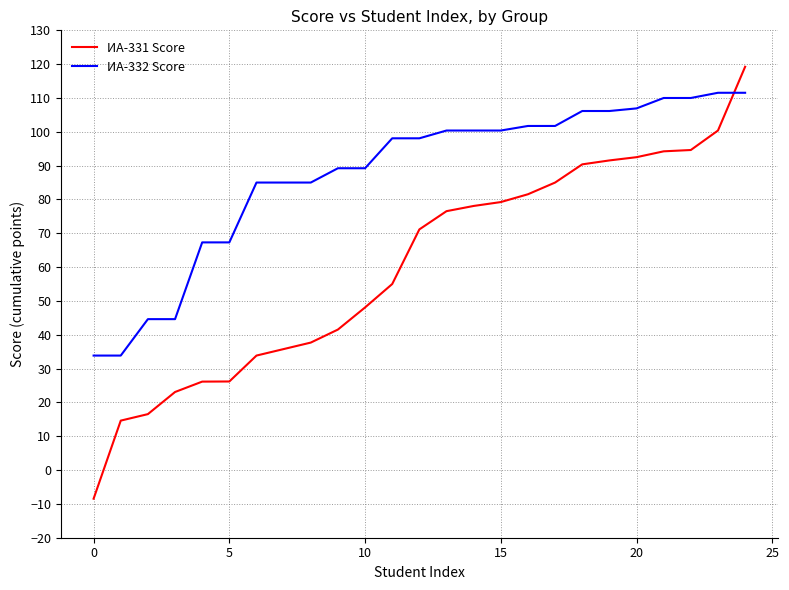

Rank the series by their average value, from highest to lowest.

ИА-332 Score, ИА-331 Score